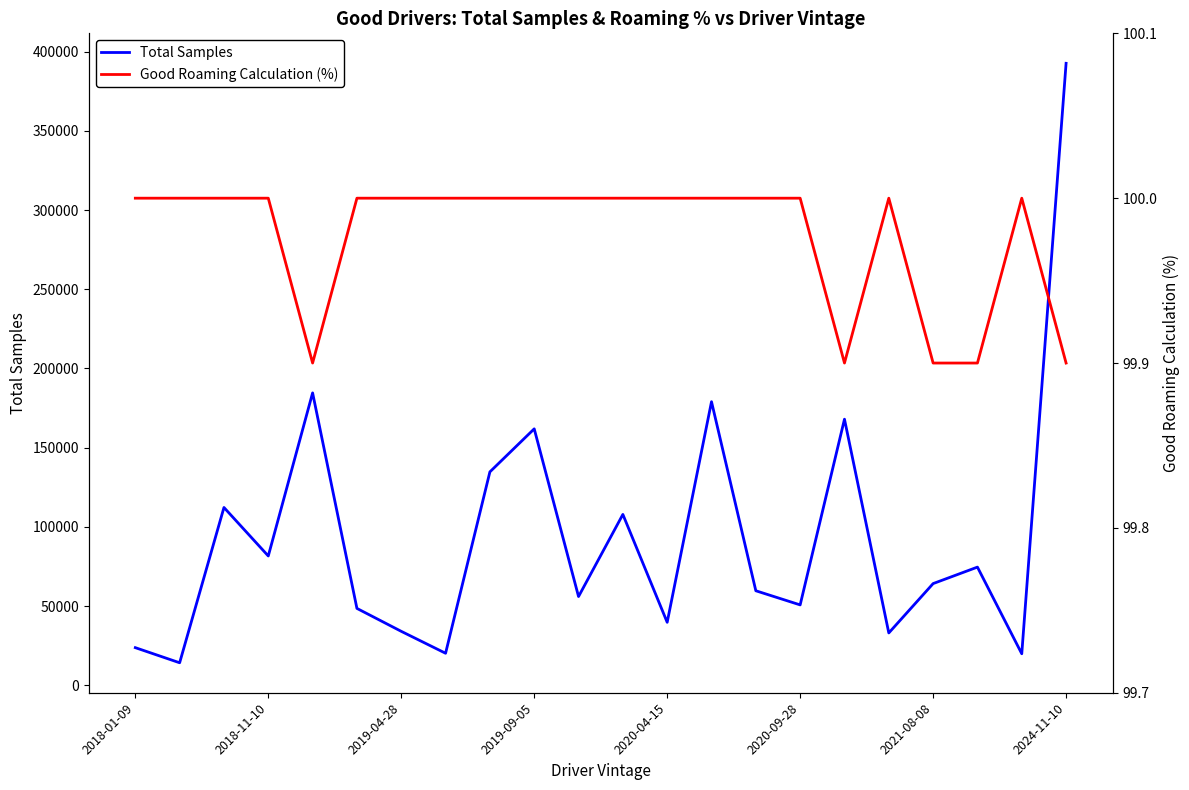

What is the maximum value for Total Samples?

392601